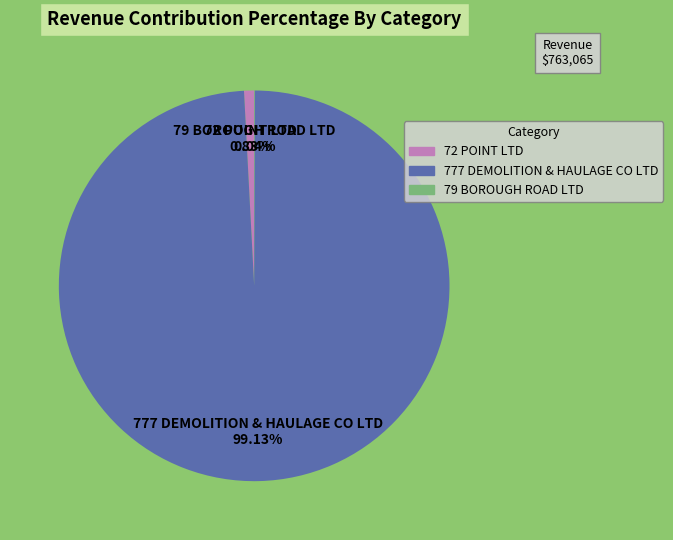

Which category has the biggest portion of the pie?

777 DEMOLITION & HAULAGE CO LTD